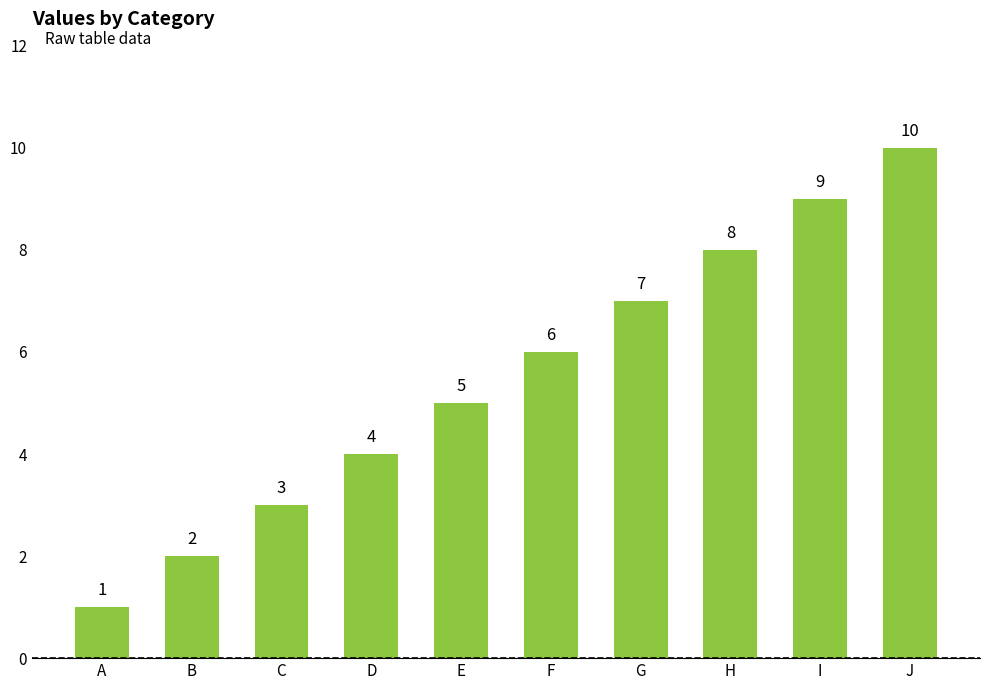

Which has a higher value, B or F?

F